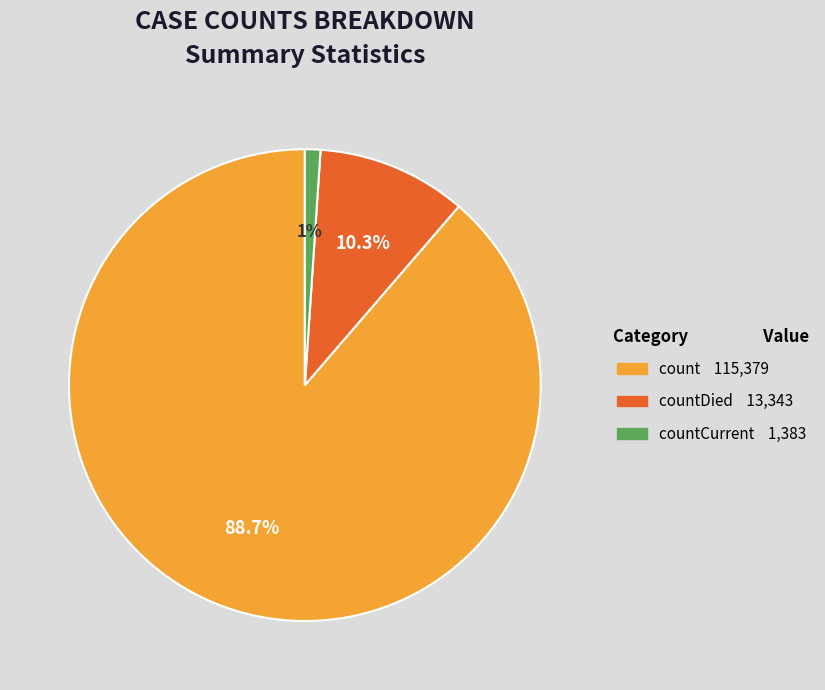

Is there a majority slice in this chart?

Yes